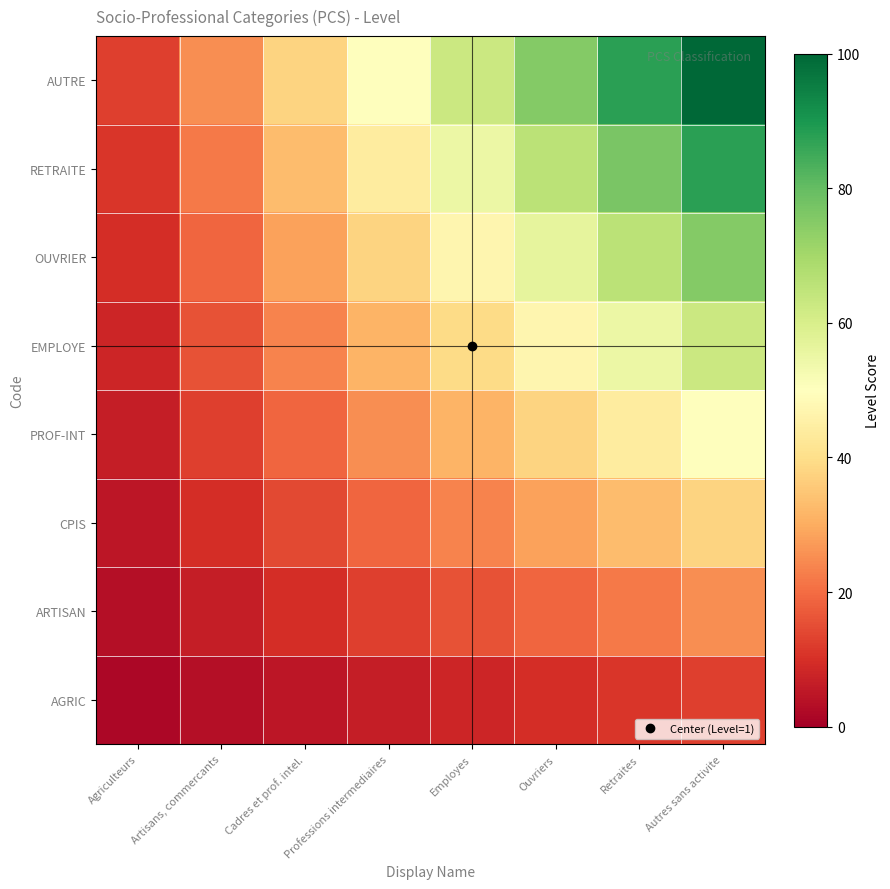

Reading left to right, extract all data points from this chart.

AGRIC: Agriculteurs=1.6	Artisans, commercants=3.1	Cadres et prof. intel.=4.7	Professions intermediaires=6.2	Employes=7.8	Ouvriers=9.4	Retraites=10.9	Autres sans activite=12.5
ARTISAN: Agriculteurs=3.1	Artisans, commercants=6.2	Cadres et prof. intel.=9.4	Professions intermediaires=12.5	Employes=15.6	Ouvriers=18.8	Retraites=21.9	Autres sans activite=25.0
CPIS: Agriculteurs=4.7	Artisans, commercants=9.4	Cadres et prof. intel.=14.1	Professions intermediaires=18.8	Employes=23.4	Ouvriers=28.1	Retraites=32.8	Autres sans activite=37.5
PROF-INT: Agriculteurs=6.2	Artisans, commercants=12.5	Cadres et prof. intel.=18.8	Professions intermediaires=25.0	Employes=31.2	Ouvriers=37.5	Retraites=43.8	Autres sans activite=50.0
EMPLOYE: Agriculteurs=7.8	Artisans, commercants=15.6	Cadres et prof. intel.=23.4	Professions intermediaires=31.2	Employes=39.1	Ouvriers=46.9	Retraites=54.7	Autres sans activite=62.5
OUVRIER: Agriculteurs=9.4	Artisans, commercants=18.8	Cadres et prof. intel.=28.1	Professions intermediaires=37.5	Employes=46.9	Ouvriers=56.2	Retraites=65.6	Autres sans activite=75.0
RETRAITE: Agriculteurs=10.9	Artisans, commercants=21.9	Cadres et prof. intel.=32.8	Professions intermediaires=43.8	Employes=54.7	Ouvriers=65.6	Retraites=76.6	Autres sans activite=87.5
AUTRE: Agriculteurs=12.5	Artisans, commercants=25.0	Cadres et prof. intel.=37.5	Professions intermediaires=50.0	Employes=62.5	Ouvriers=75.0	Retraites=87.5	Autres sans activite=100.0